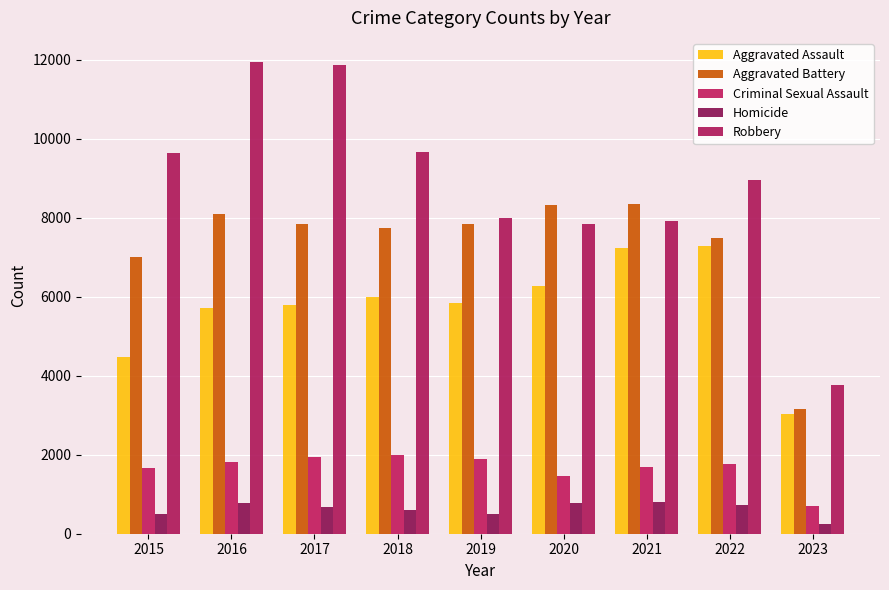

Reading left to right, extract all data points from this chart.

Aggravated Assault: 2015=4480	2016=5712	2017=5793	2018=6001	2019=5841	2020=6263	2021=7243	2022=7277	2023=3028
Aggravated Battery: 2015=7018	2016=8085	2017=7845	2018=7734	2019=7857	2020=8319	2021=8346	2022=7487	2023=3147
Criminal Sexual Assault: 2015=1676	2016=1824	2017=1951	2018=1989	2019=1886	2020=1460	2021=1694	2022=1758	2023=708
Homicide: 2015=496	2016=786	2017=672	2018=589	2019=498	2020=787	2021=804	2022=717	2023=248
Robbery: 2015=9638	2016=11960	2017=11880	2018=9680	2019=7994	2020=7855	2021=7917	2022=8965	2023=3767